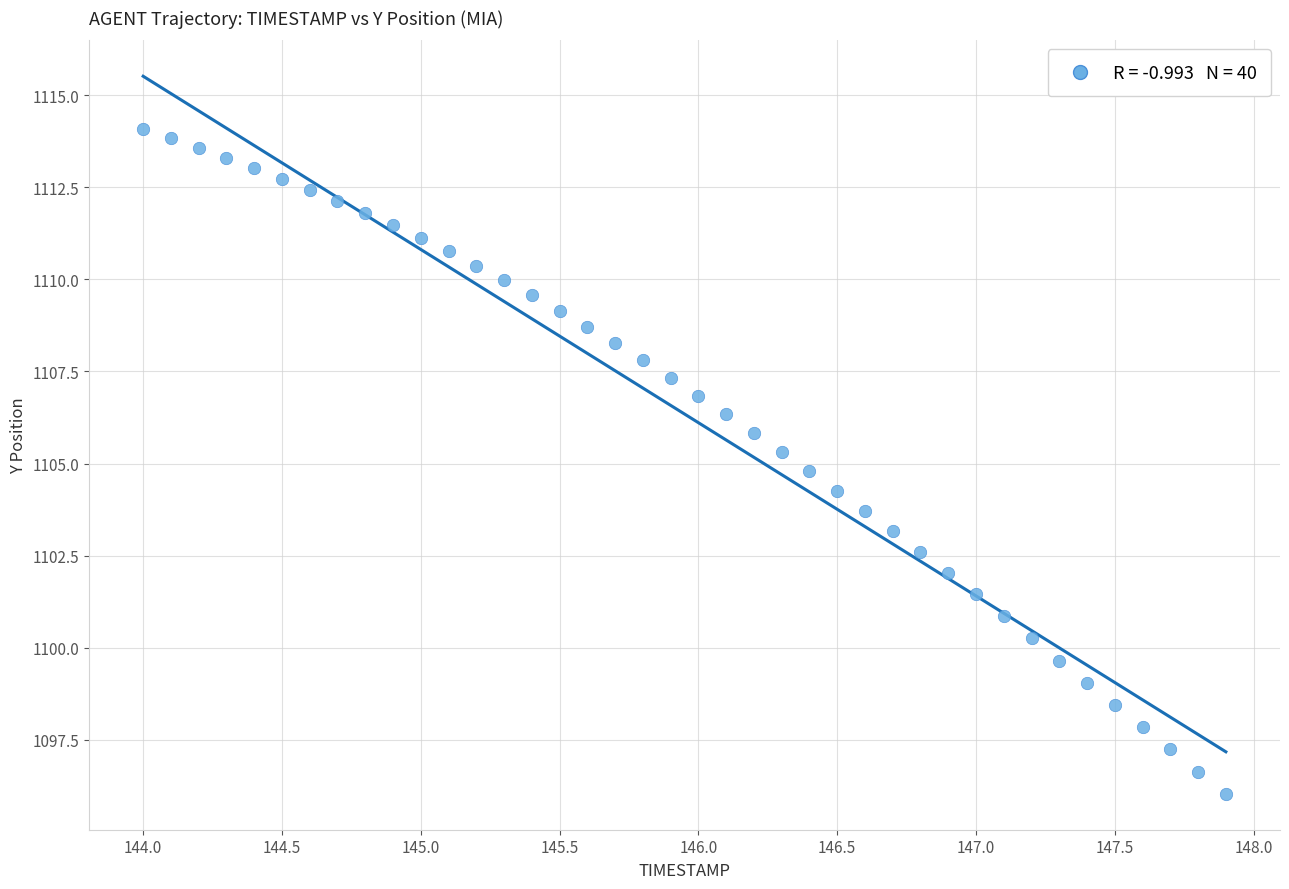

What is the range of X values (max minus min)?

3.9